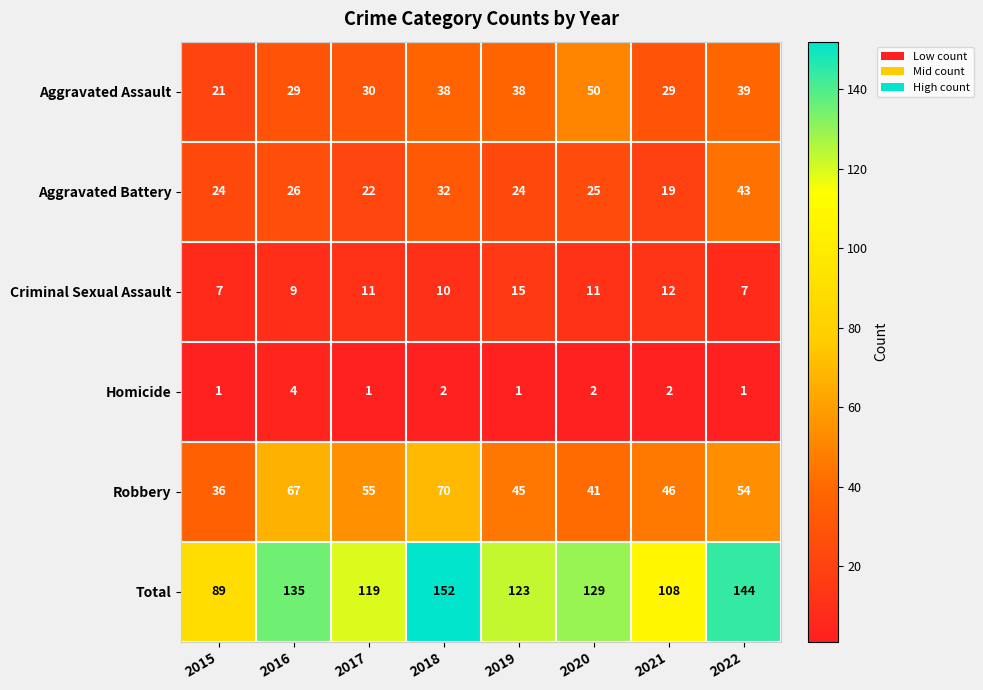

What is the difference between the Aggravated Assault values at 2019 and 2016?

9